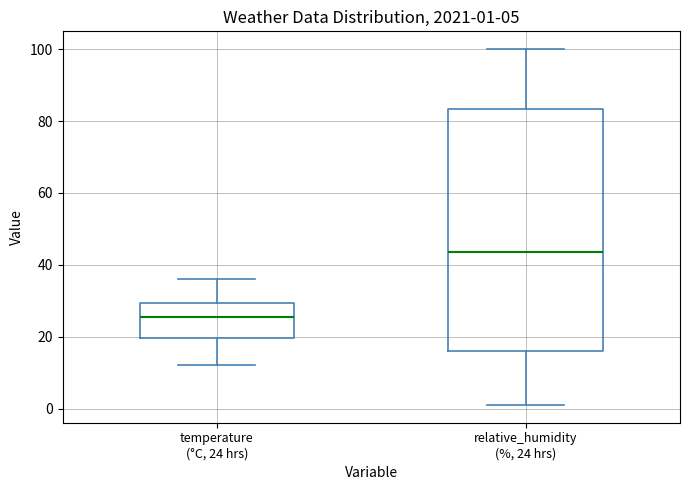

Comparing the boxes themselves (not the whiskers), which one is the tallest?

relative_humidity (%, 24 hrs)